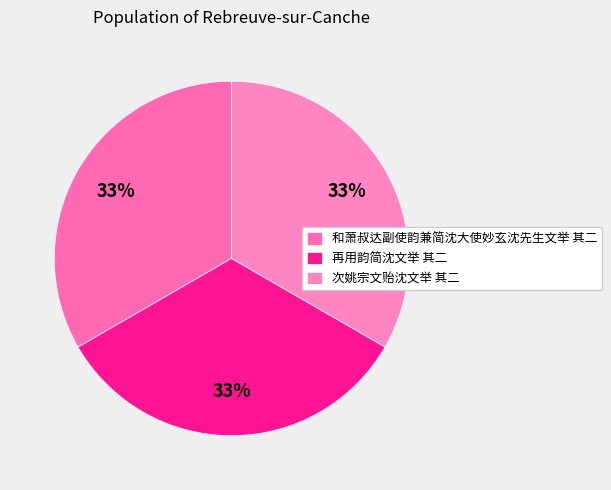

What is the change in value from 和萧叔达副使韵兼简沈大使妙玄沈先生文举 其二 to 次姚宗文贻沈文举 其二?

-121